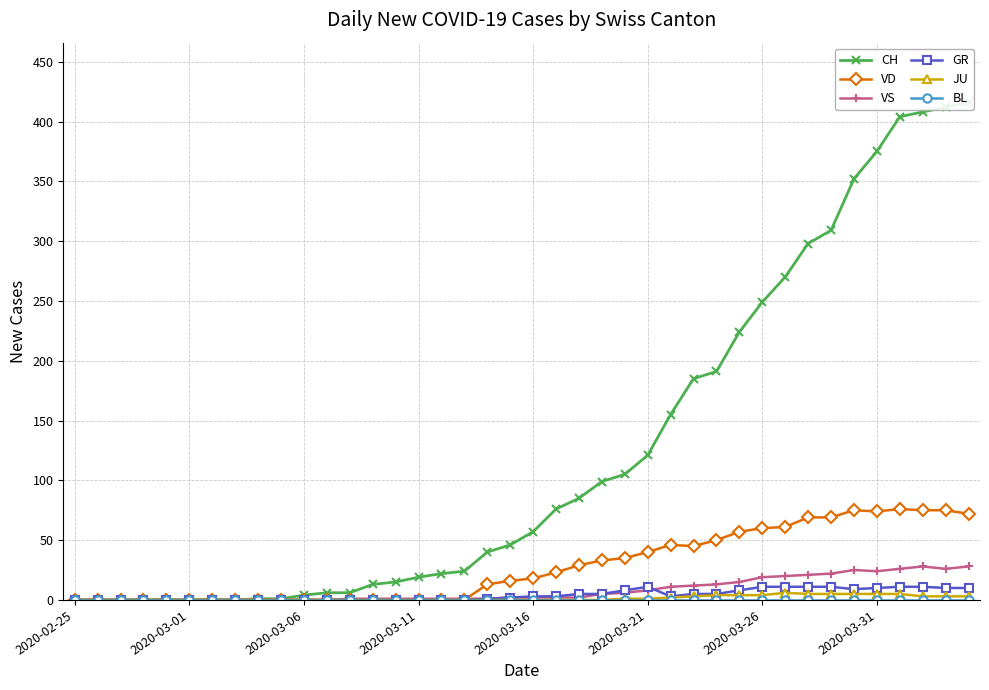

What is the average value of the GR series?

4